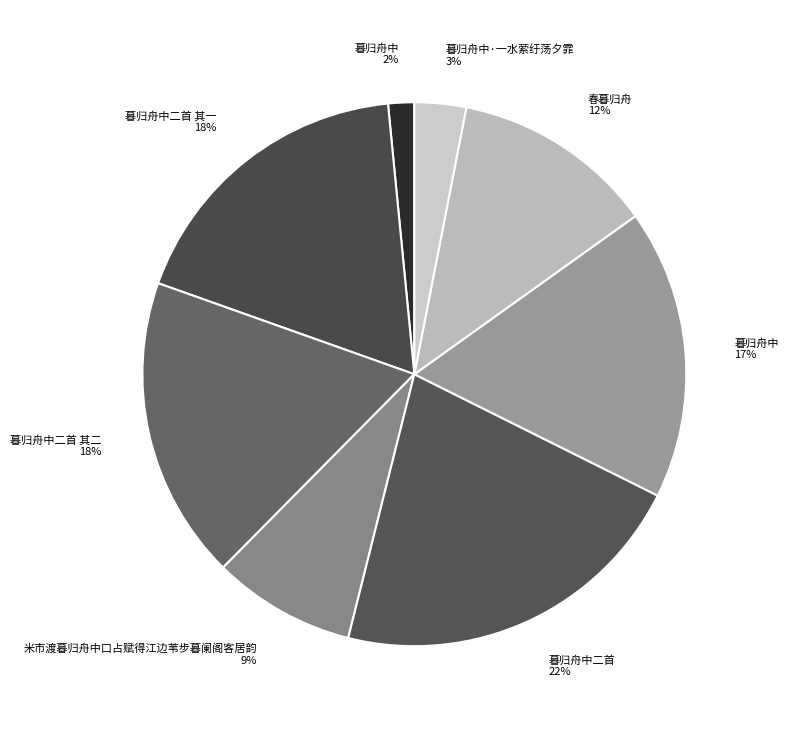

Does 暮归舟中二首 其一 18% represent more than half of the total?

No